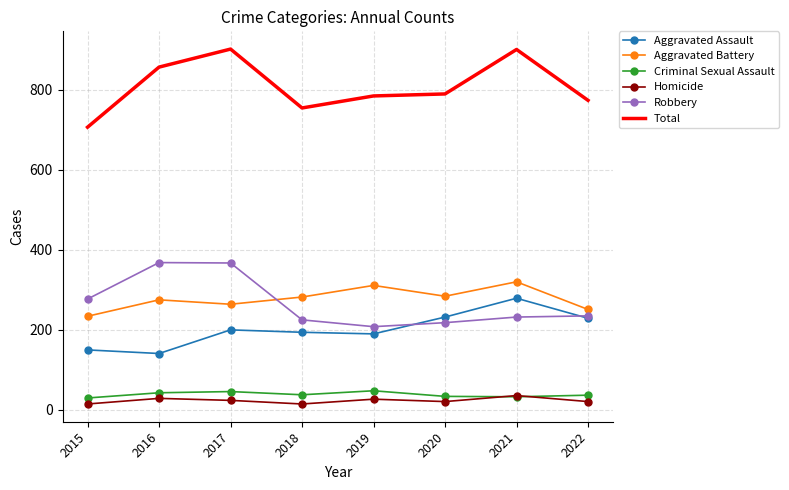

Rank the series by their maximum value, from lowest to highest.

Homicide, Criminal Sexual Assault, Aggravated Assault, Aggravated Battery, Robbery, Total